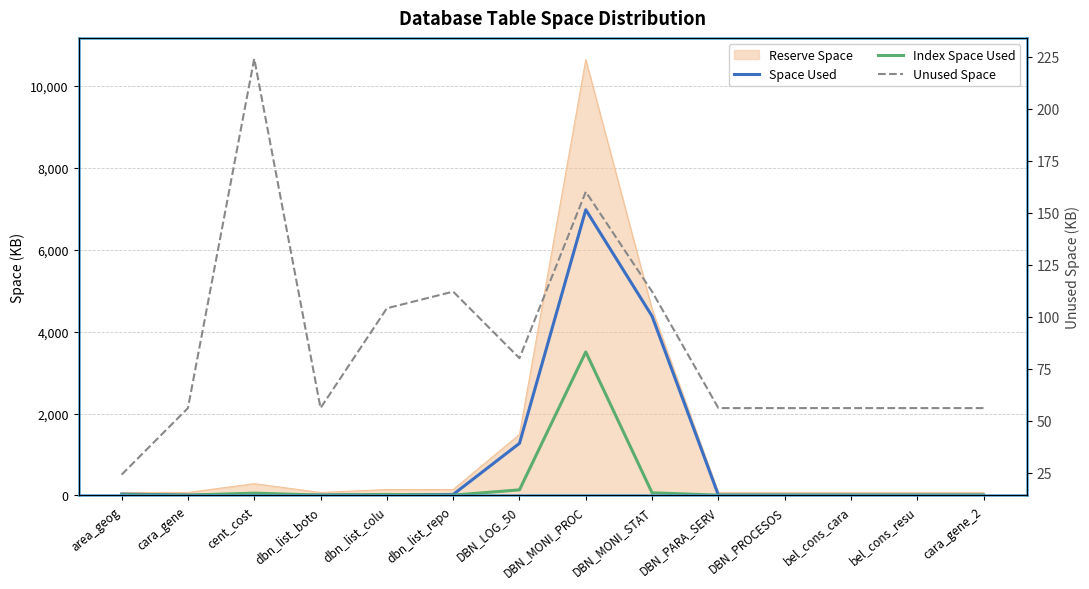

What is the value of the Unused Space point at the 2nd from the left?

56